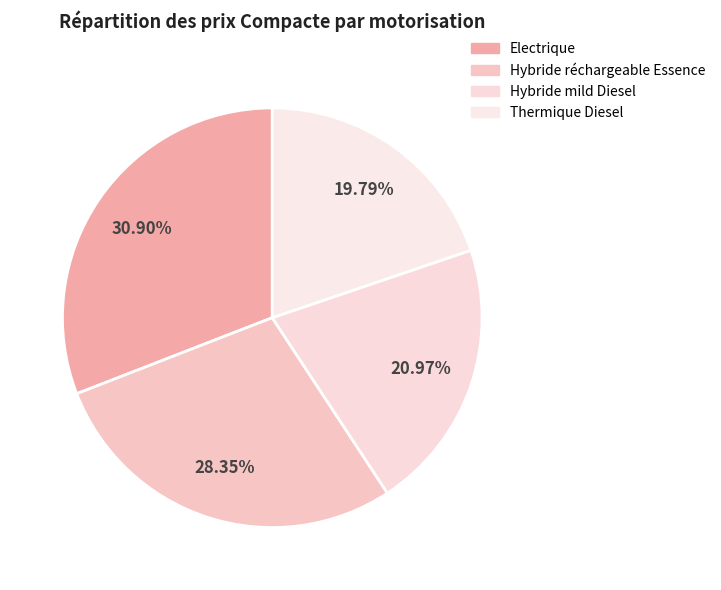

Between Hybride réchargeable Essence and Thermique Diesel, which is larger?

Hybride réchargeable Essence